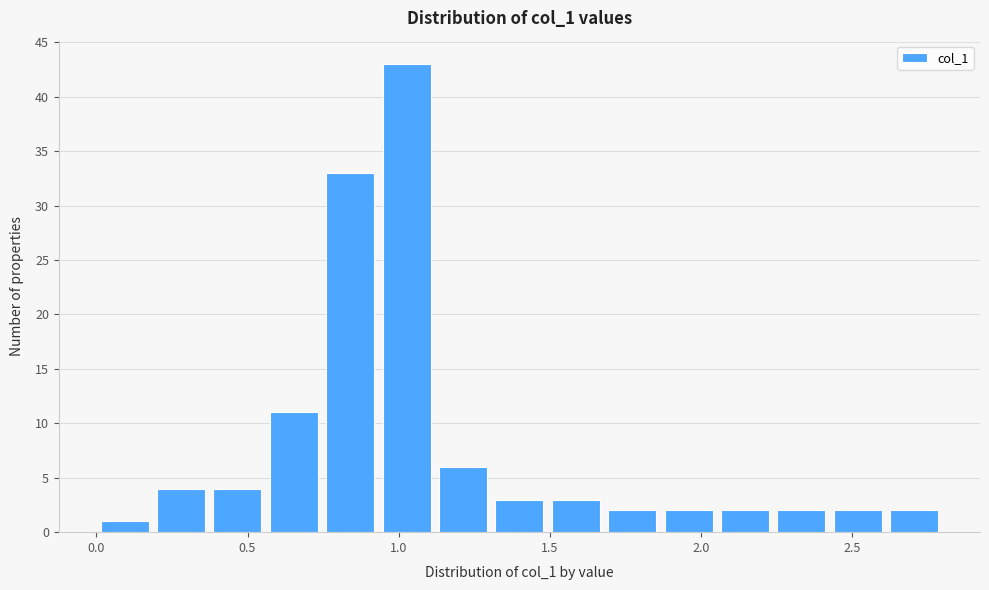

Around what value on the x-axis is the tallest bar? Give the approximate position of its centre, as read against the axis.

1.05